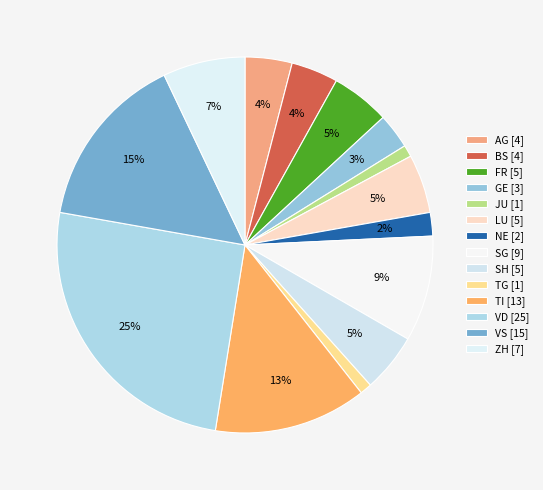

Count the number of slices in the pie.

14